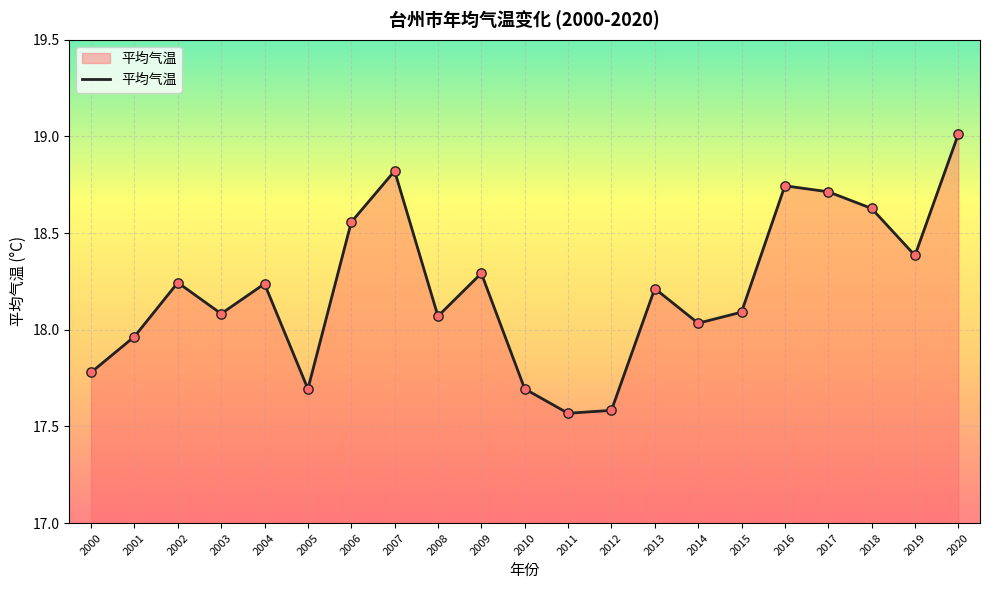

Which has a higher value, 2015 or 2017?

2017